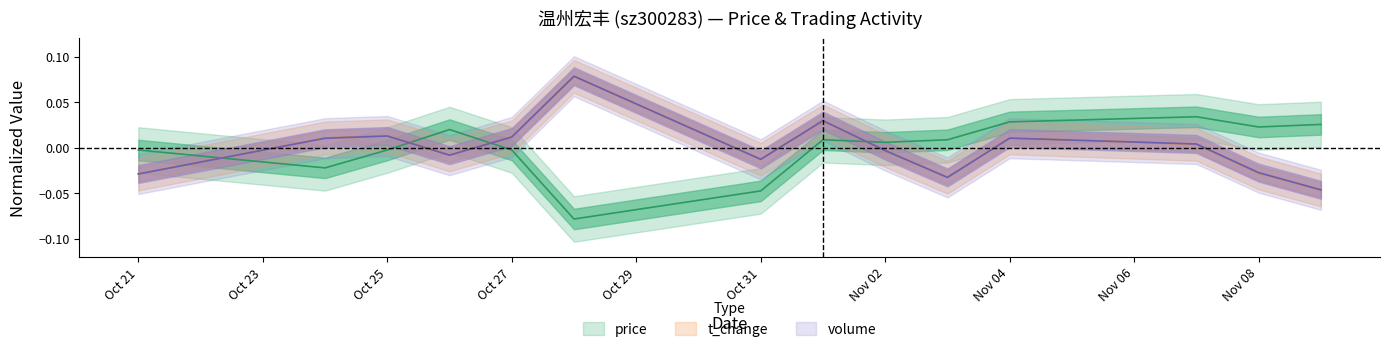

The t_change series shows 0.0 at 11. True or false?

False